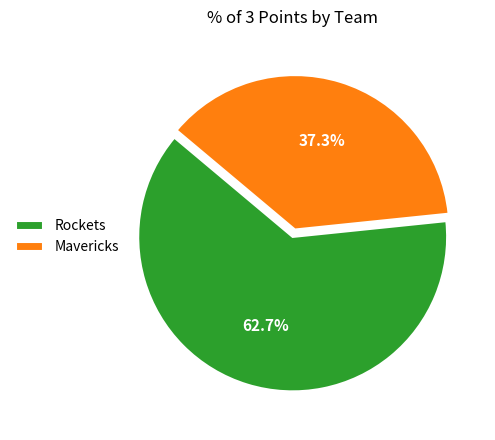

To the nearest percent, what is the difference between the largest and smallest slice percentages?

25%